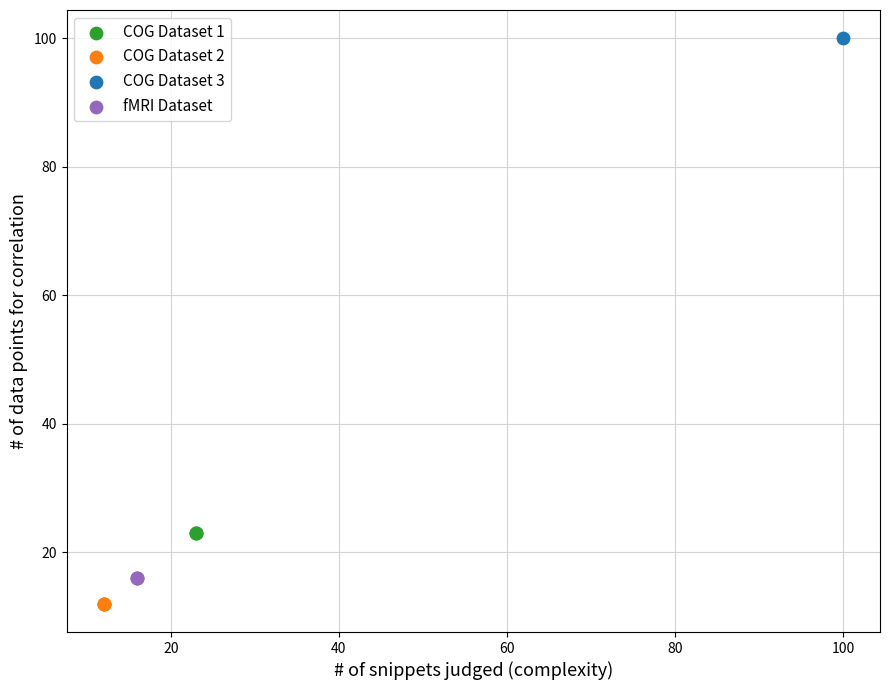

Which series contains the lowest Y value?

COG Dataset 2